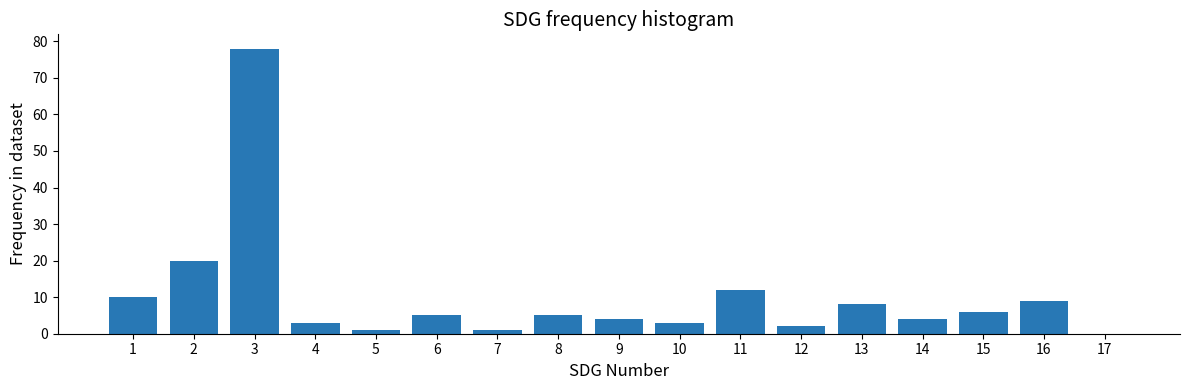

Reading right to left, extract all data points from this chart.

17=0	16=9	15=6	14=4	13=8	12=2	11=12	10=3	9=4	8=5	7=1	6=5	5=1	4=3	3=78	2=20	1=10